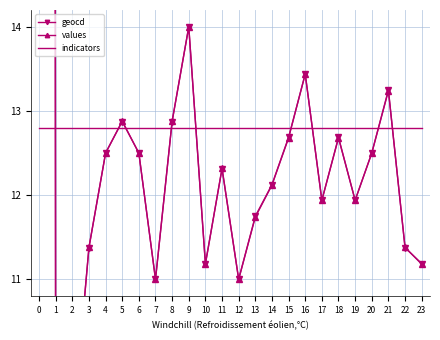

In values, how many points are higher than both neighbors (excluding endpoints)?

6